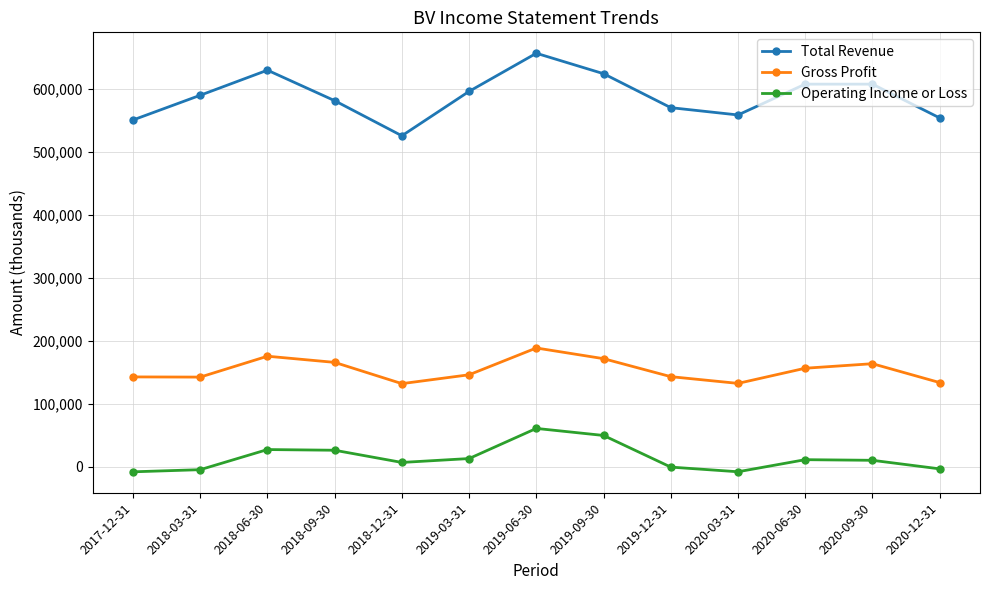

In Gross Profit, how many points are higher than both neighbors (excluding endpoints)?

3